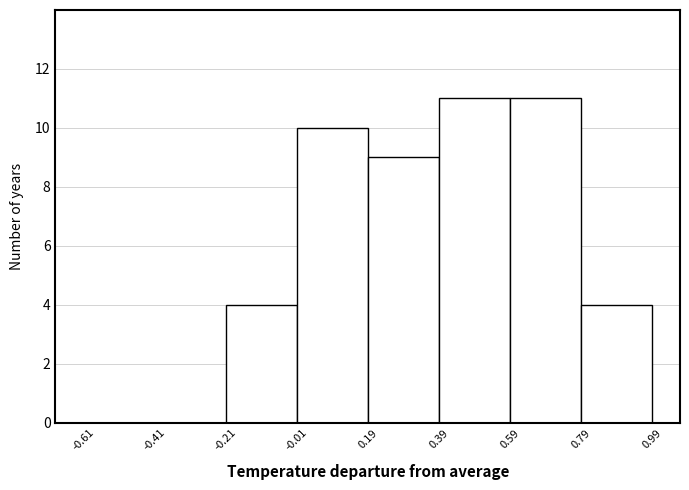

Reading left to right, list every bar in this chart as the range it spans on the x-axis followed by its height. The values are not printed on the chart, so give them approximately, as read against the axis.

-0.61 to -0.41: 0
-0.41 to -0.21: 0
-0.21 to -0.01: 4
-0.01 to 0.19: 10
0.19 to 0.39: 9
0.39 to 0.59: 11
0.59 to 0.79: 11
0.79 to 0.99: 4